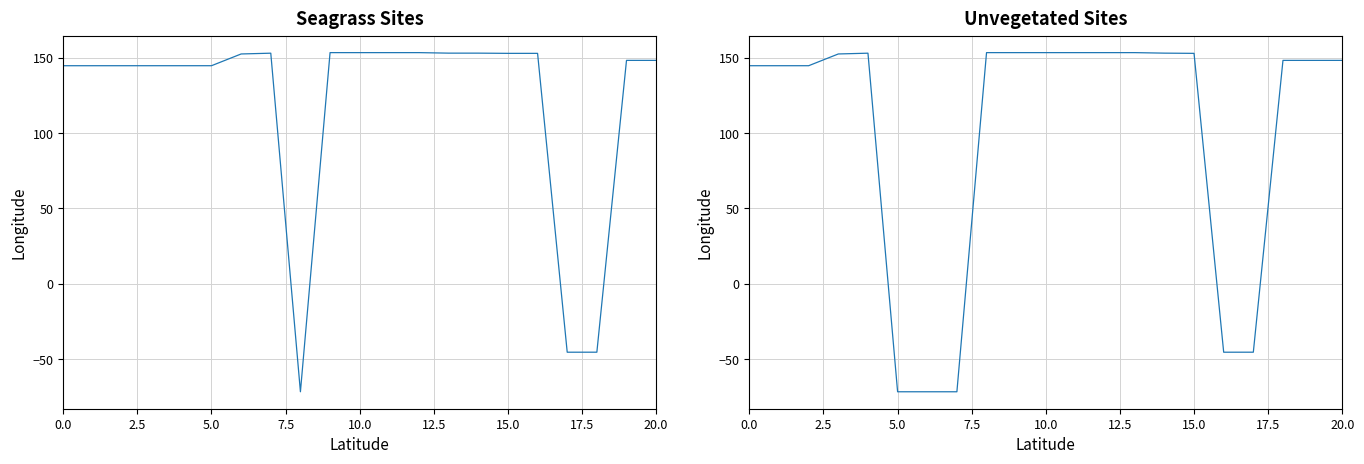

What is the sum of all Seagrass values?

2533.5